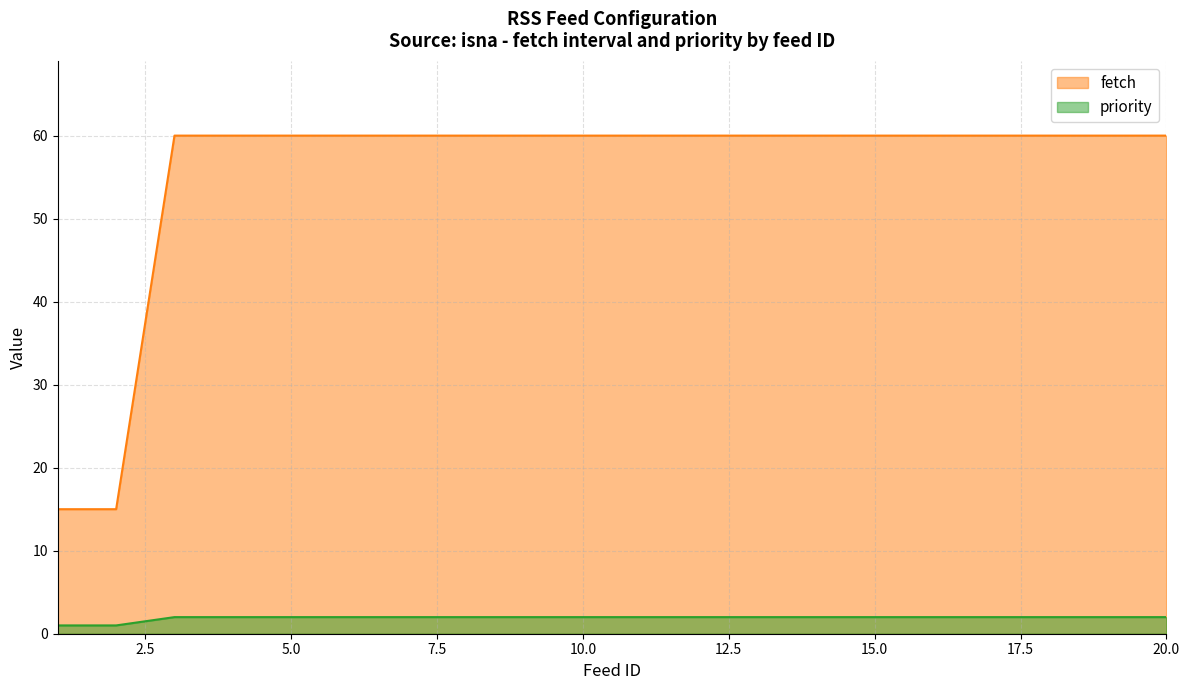

Which label corresponds to the largest value in the chart?

3